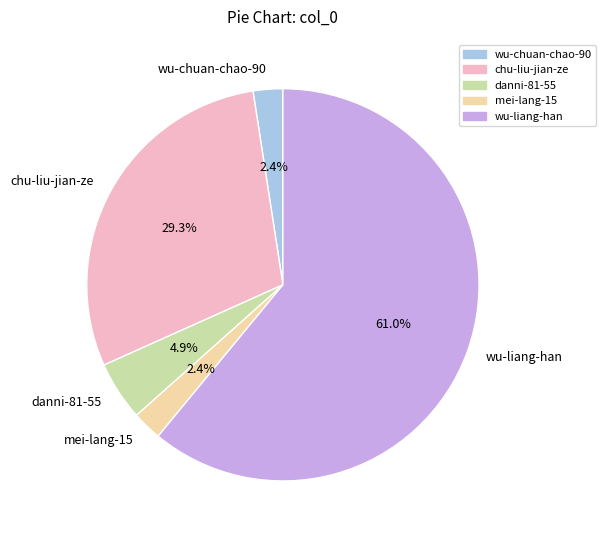

What percentage do danni-81-55 and wu-chuan-chao-90 together represent?

7.3%